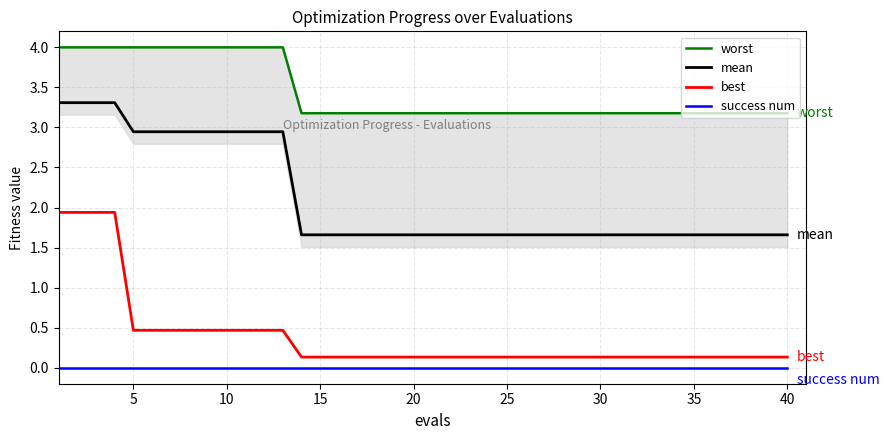

True or false: best and mean cross at least once.

False